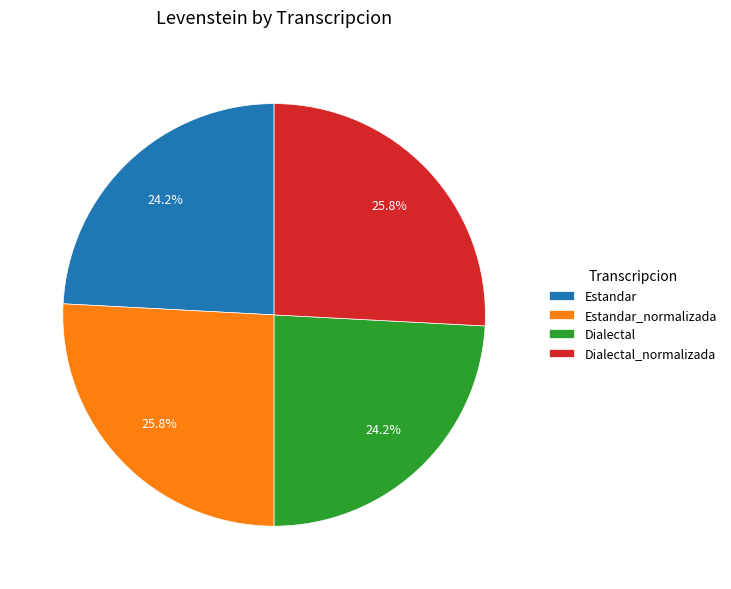

Does Dialectal_normalizada represent more than half of the total?

No